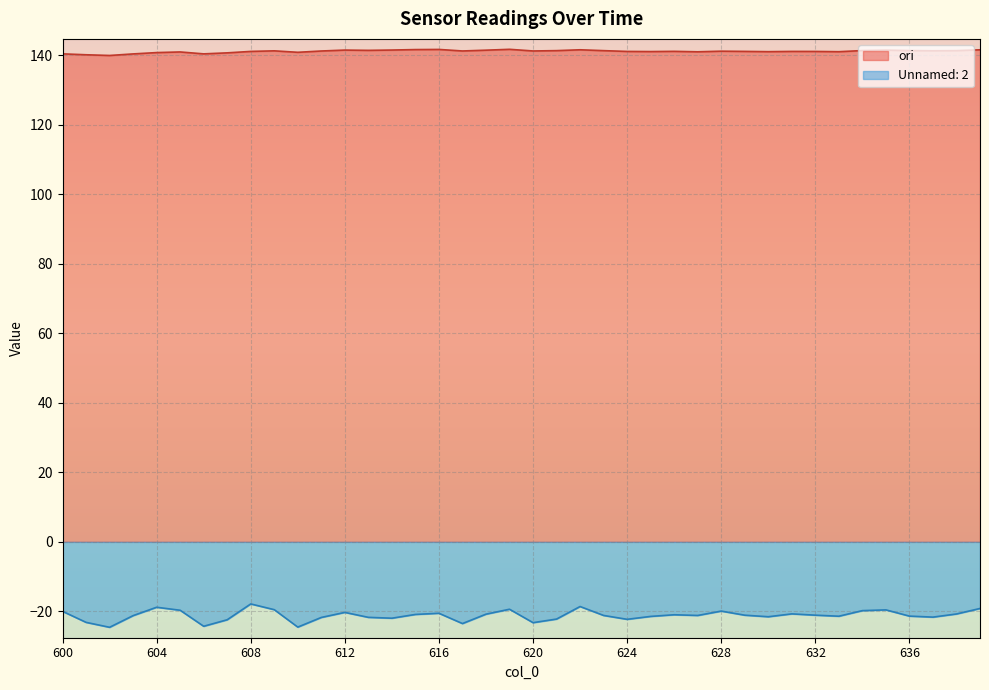

List the series in order of their peak value, highest first.

ori, Unnamed: 2